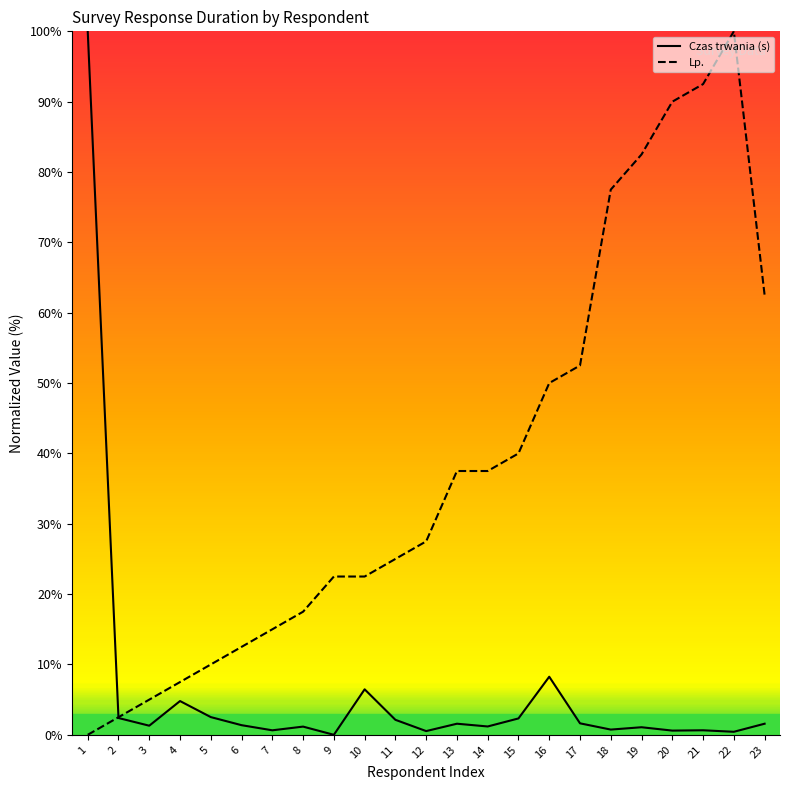

At which category does the chart reach its minimum across all series?

9